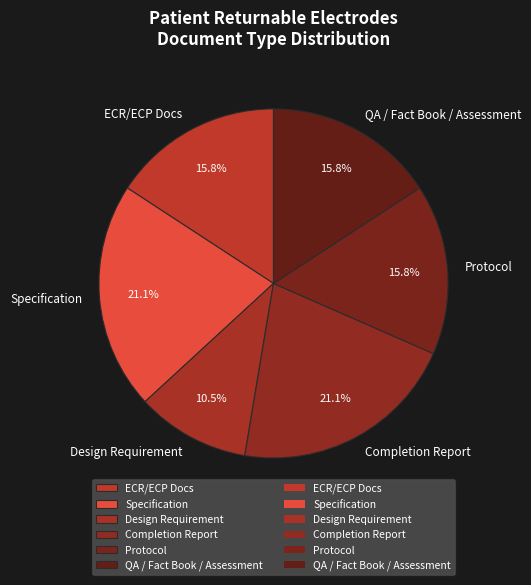

What portion of the pie excludes Specification?

78.9%